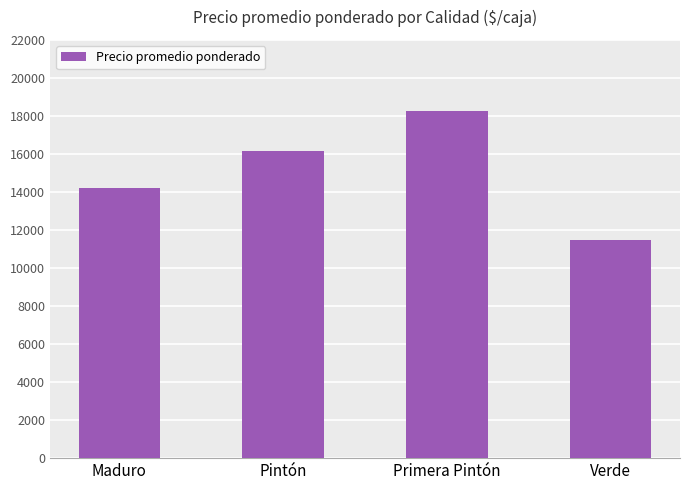

The value at Verde is 11500. True or false?

True